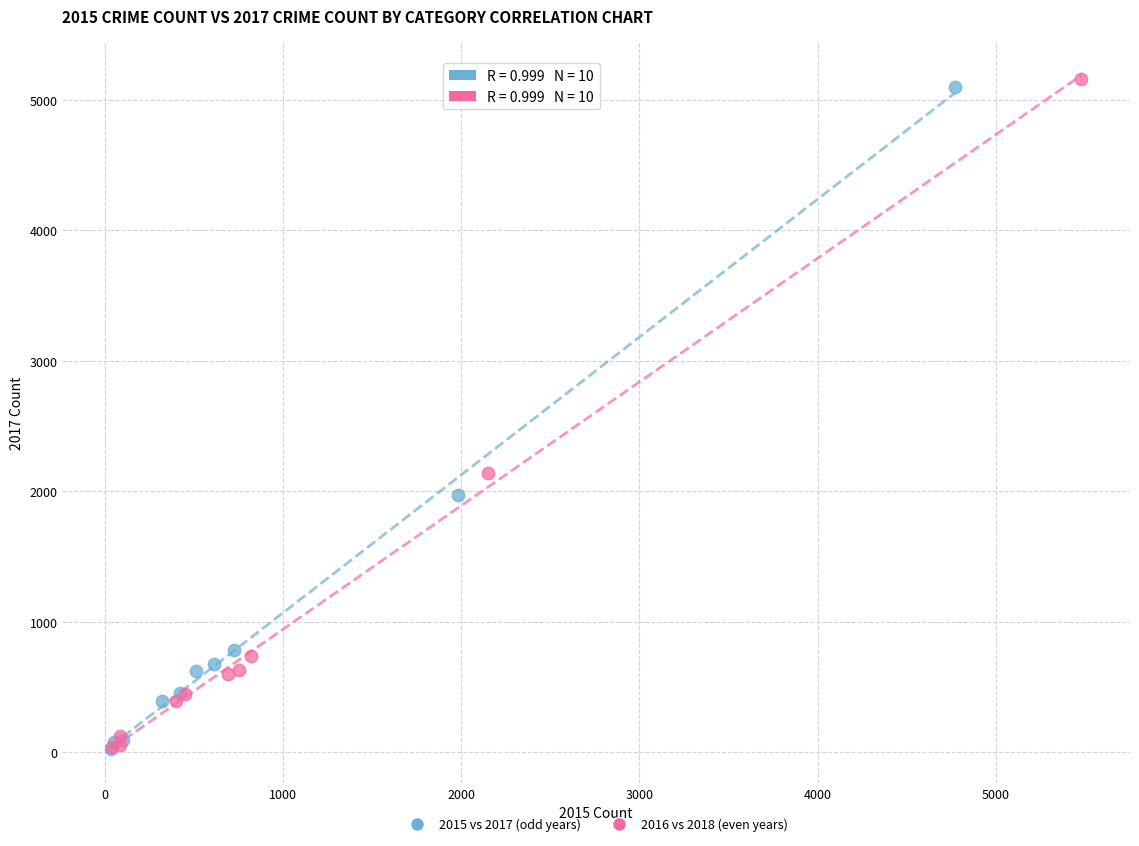

Which series has the widest spread of Y values?

2016 vs 2018 (even years)